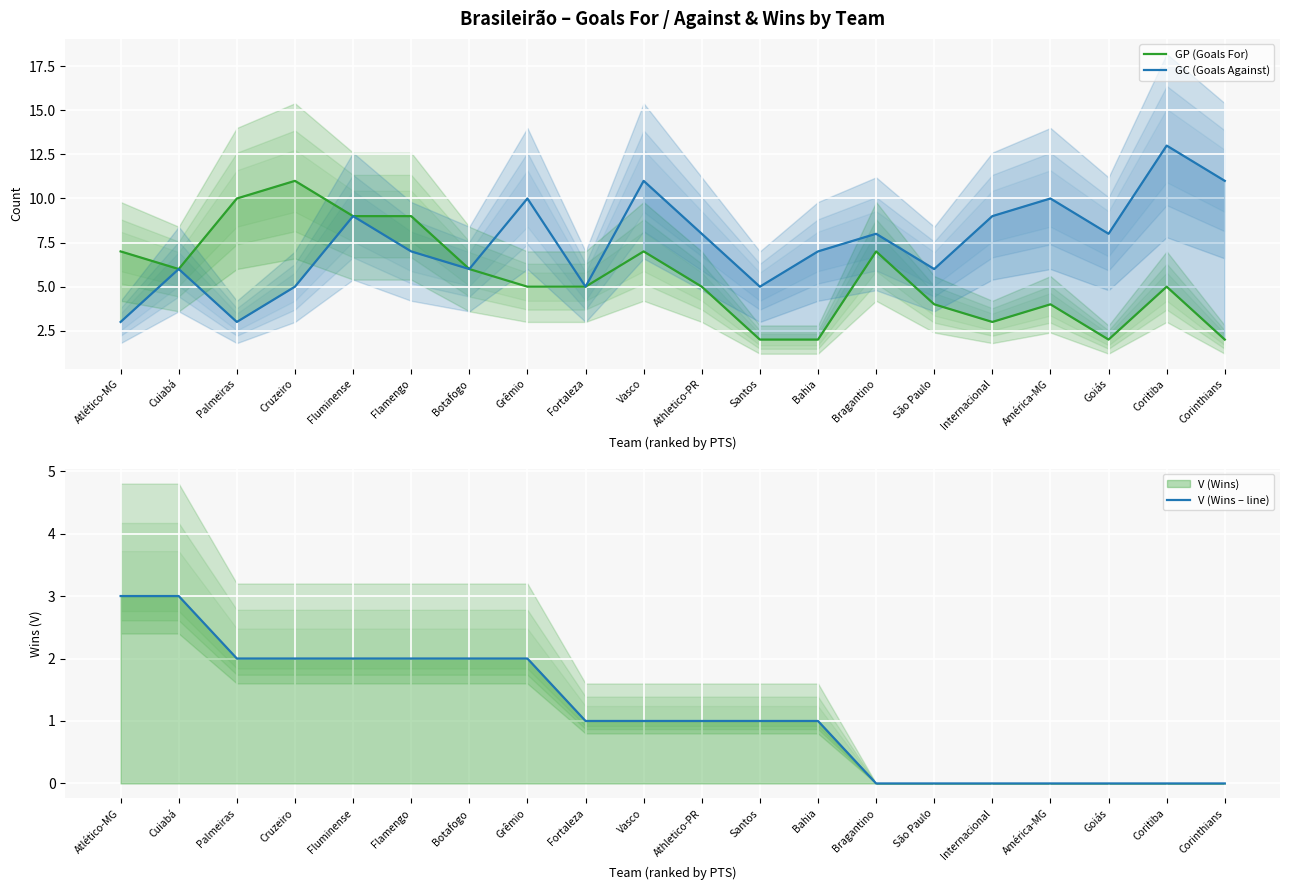

How many data points in V (Wins – line) are less than 1?

7